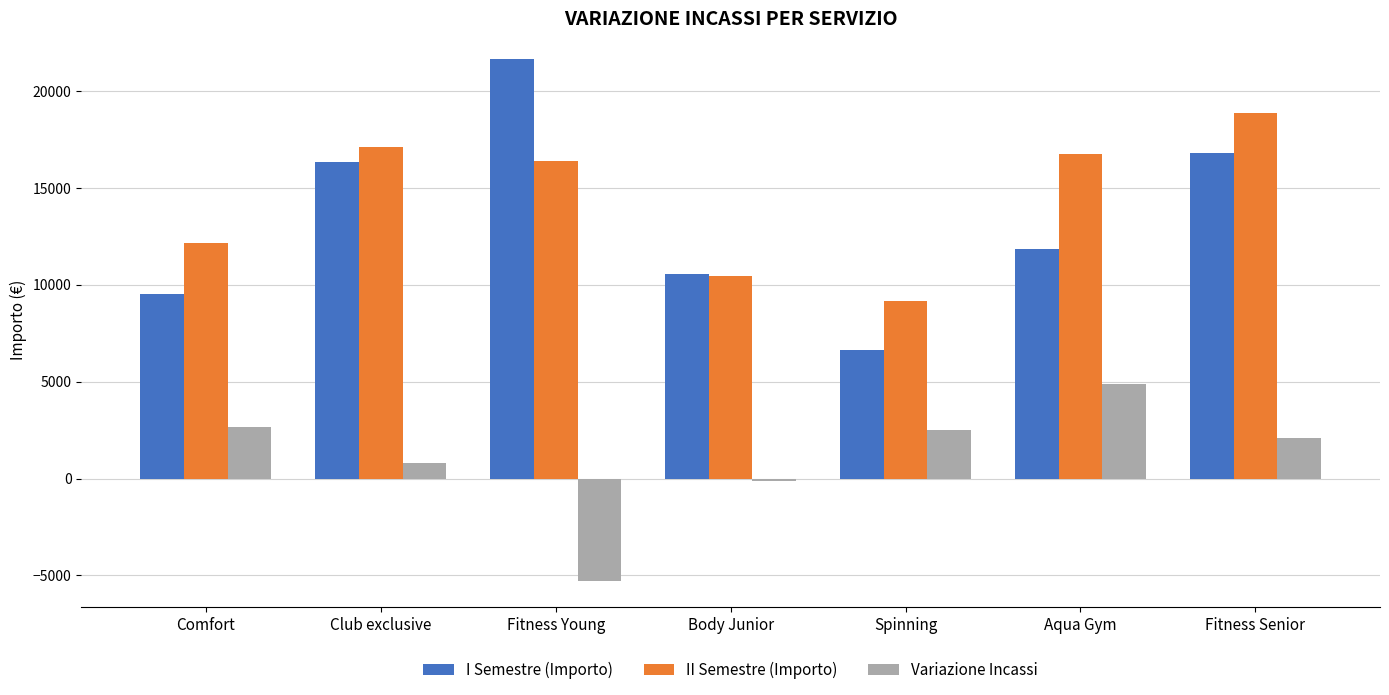

Is it true that I Semestre (Importo) equals 21645 at Fitness Young?

True